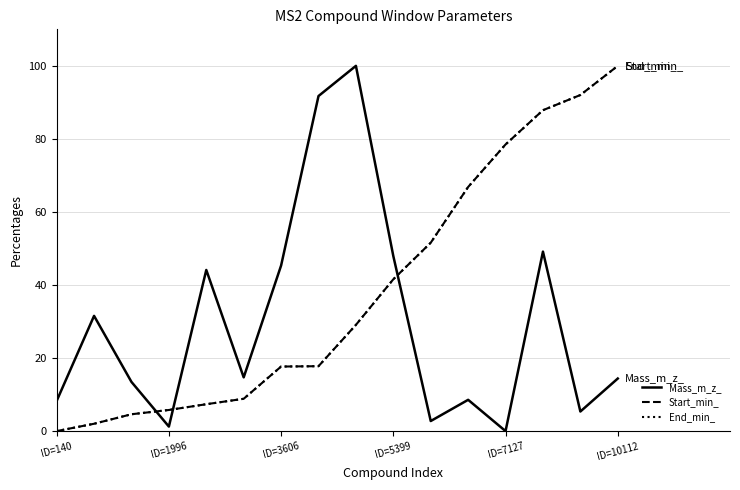

Which series has the widest spread of values?

Mass_m_z_